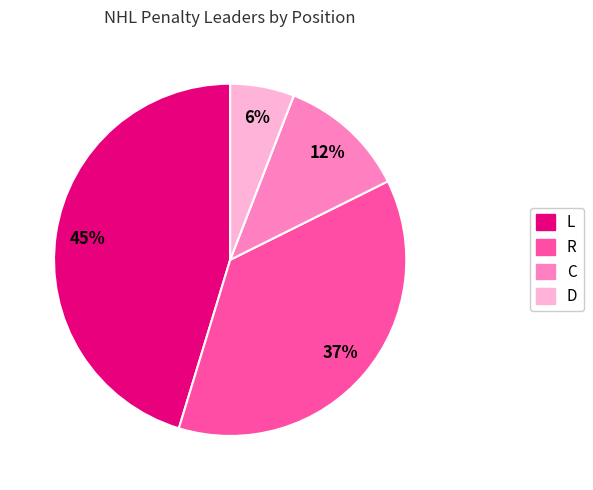

To the nearest percent, what is the difference between the largest and smallest slice percentages?

39%